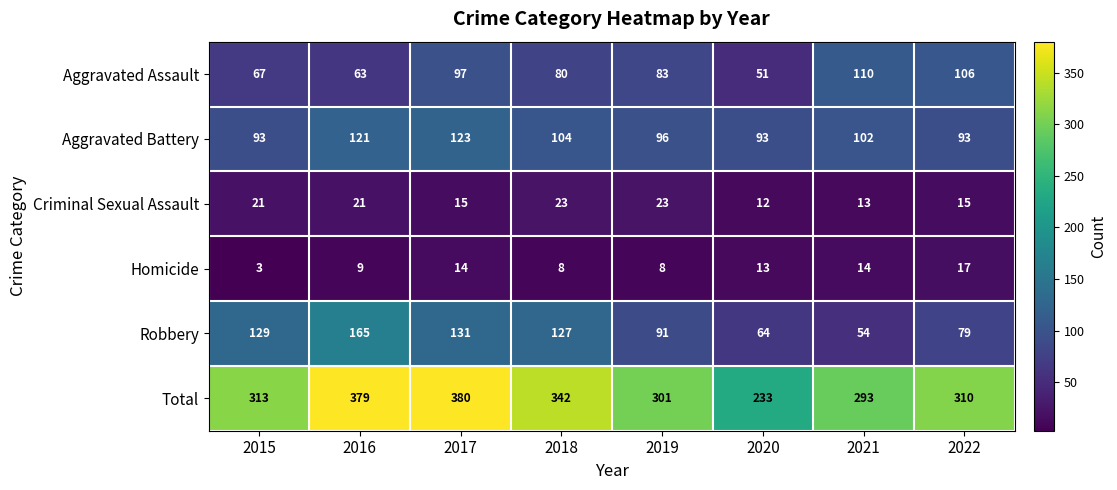

How many data points does each series have?

8